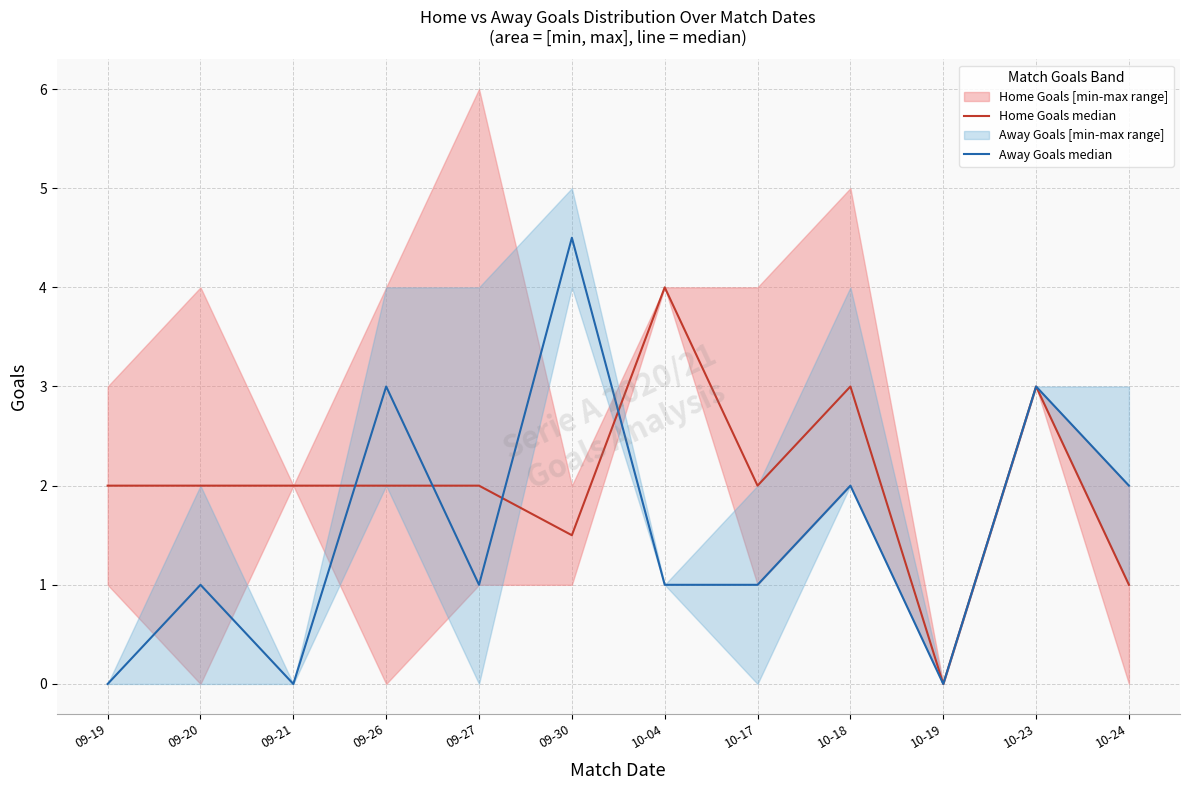

Reading left to right, transcribe all the data shown in this chart.

Home Goals median: 2.0	2.0	2.0	2.0	2.0	1.5	4.0	2.0	3.0	0.0	3.0	1.0
Away Goals median: 0.0	1.0	0.0	3.0	1.0	4.5	1.0	1.0	2.0	0.0	3.0	2.0